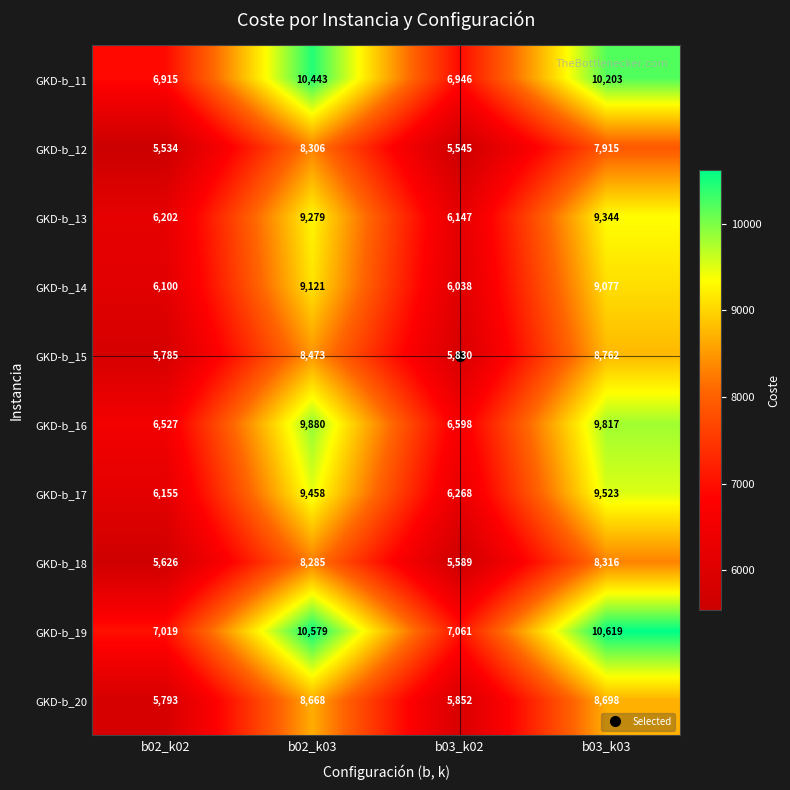

Which series has the largest total across all categories?

GKD-b_19